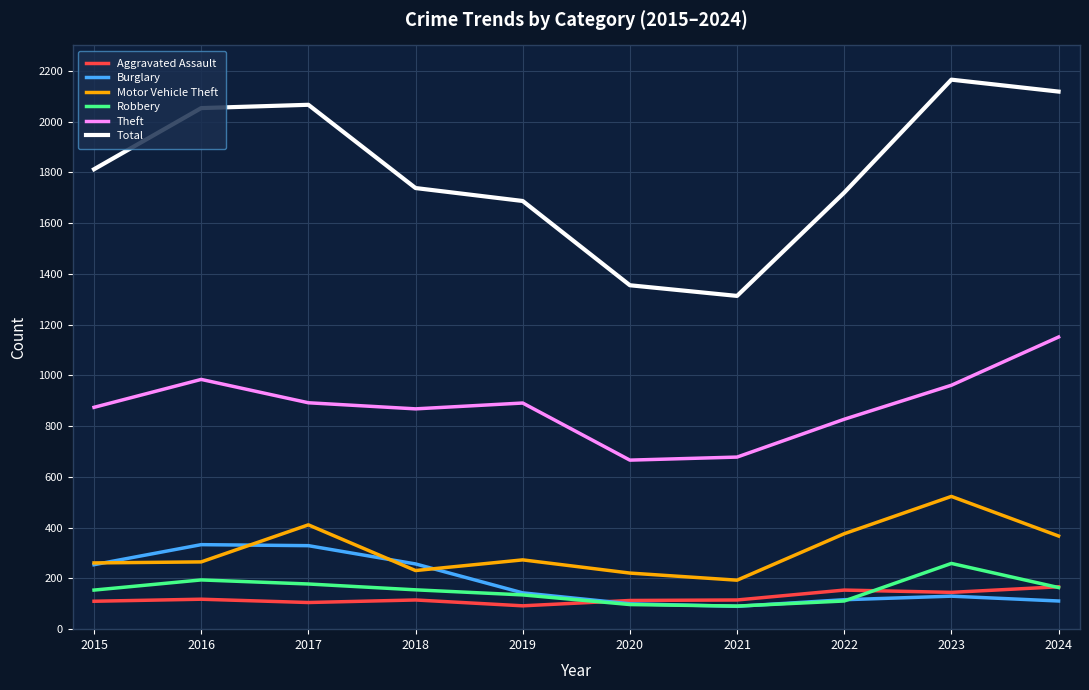

Is the value of Aggravated Assault at 2024 greater than the value of Theft at 2020?

No